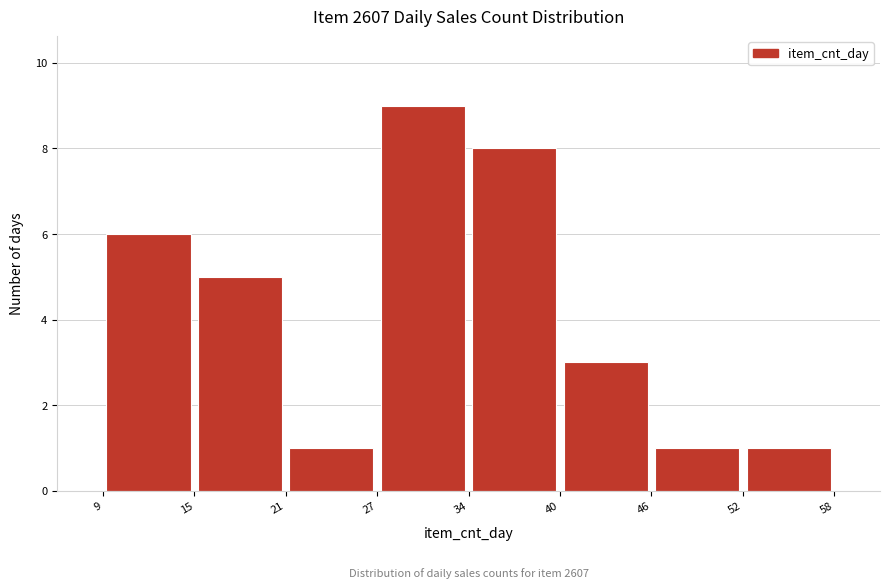

Which range on the x-axis has the tallest bar?

27 to 34